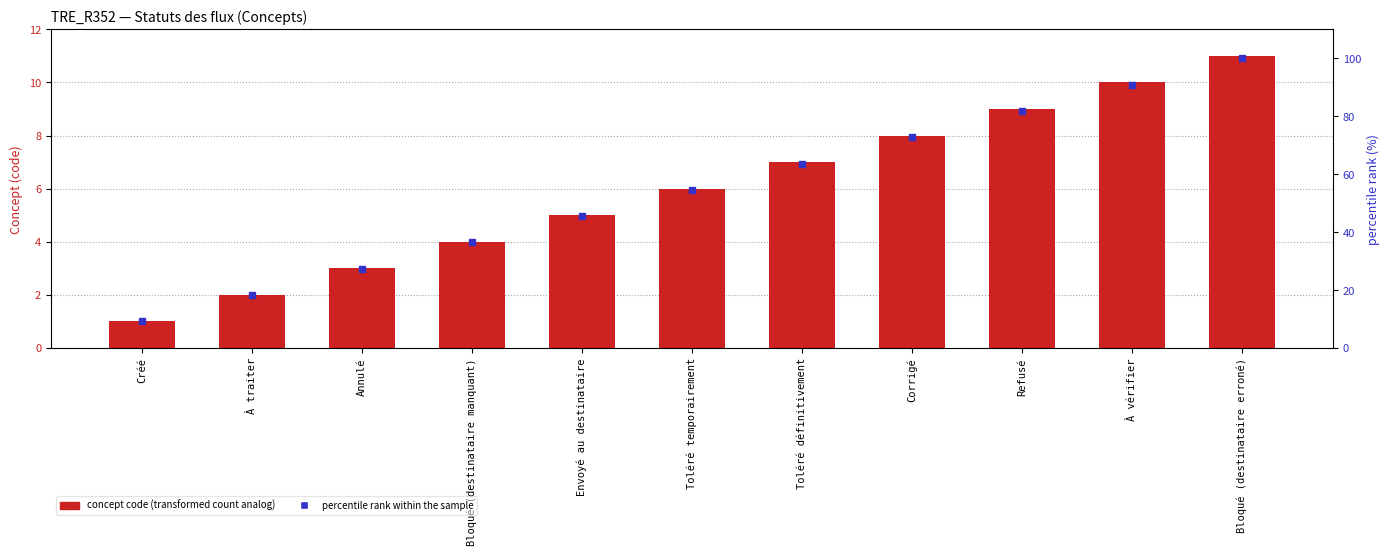

What is the total value across all series at Toléré temporairement?

60.5